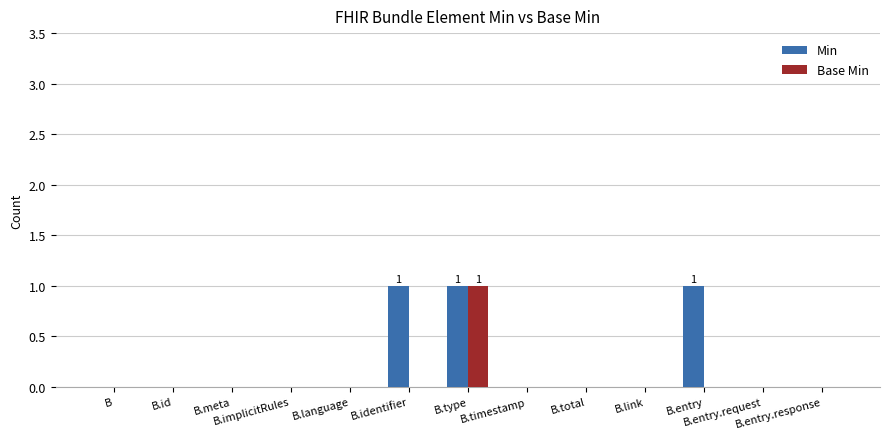

Read the Min value at B.type.

1